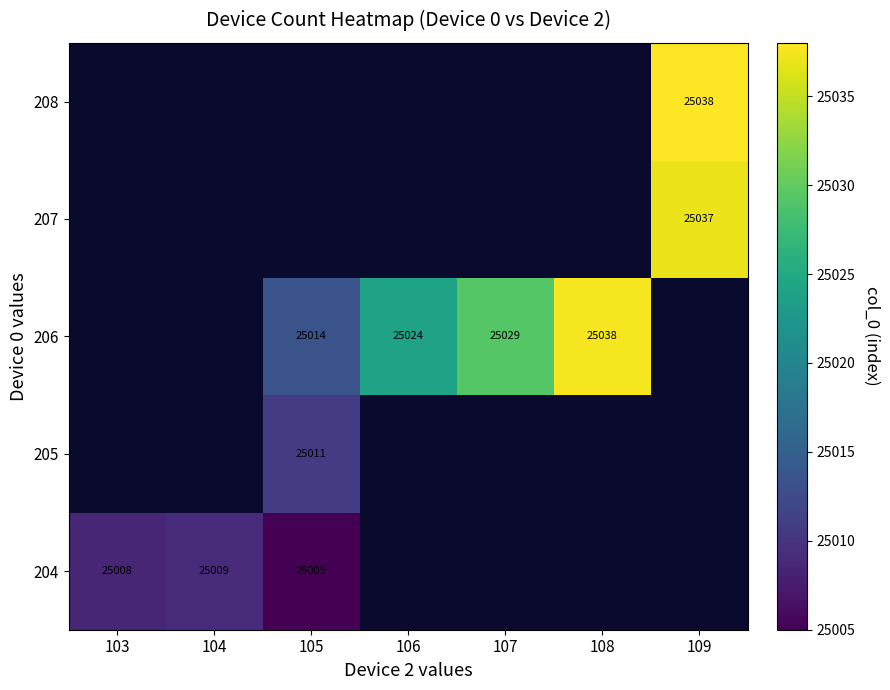

How many data points in 206 are above 25024?

2